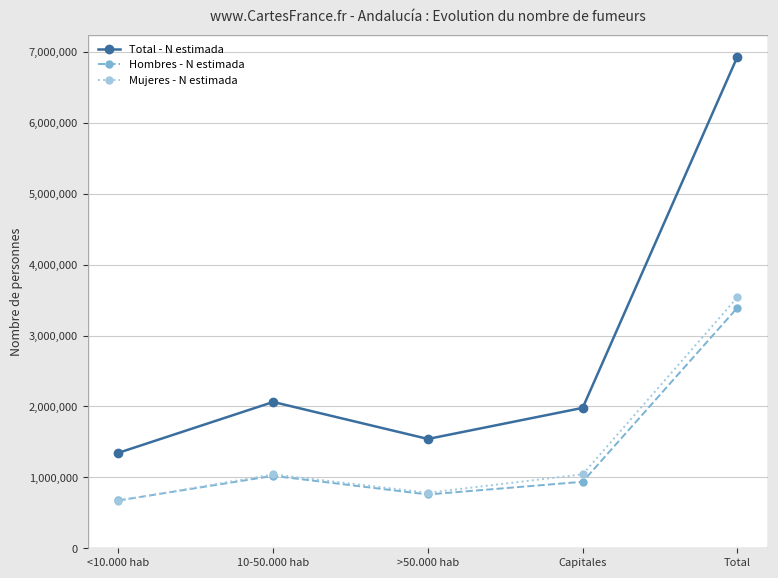

What is the value of the Hombres - N estimada point at the 3rd from the left?

758688